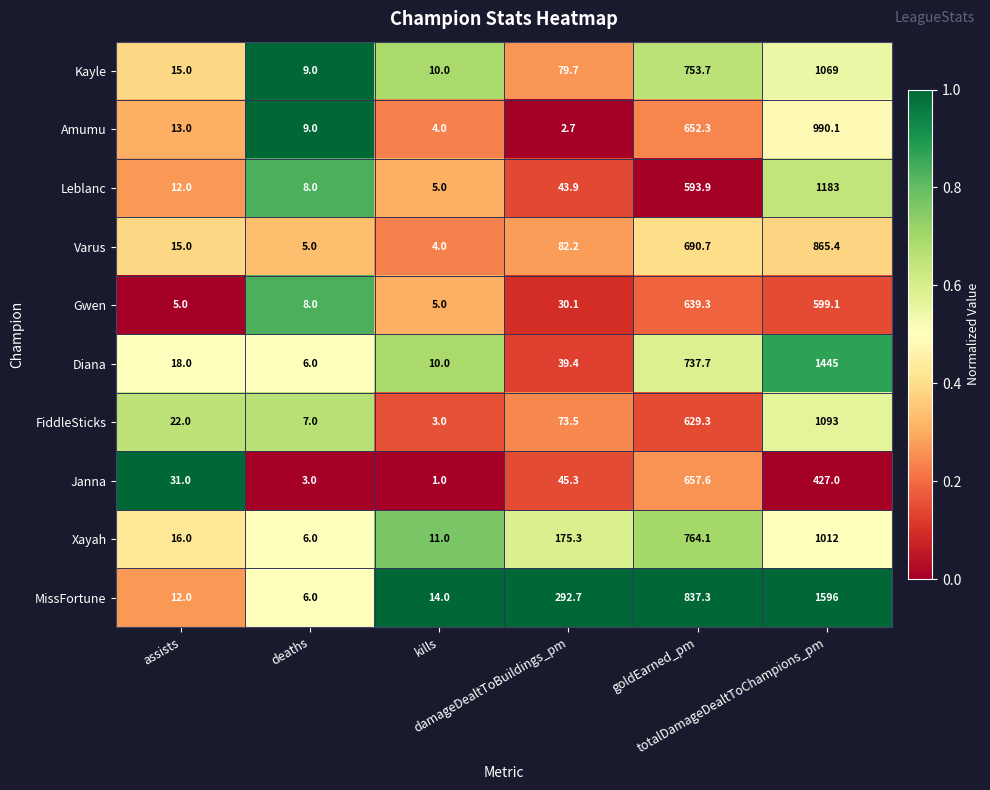

What is the average value of the Leblanc series?

307.6